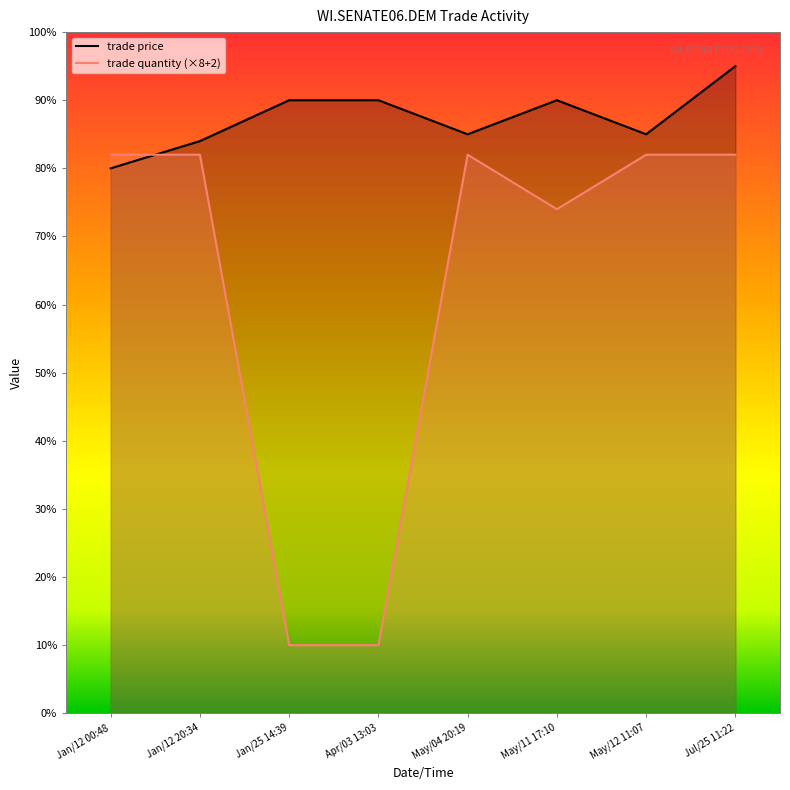

Which series has the widest spread of values?

trade quantity (×8+2)